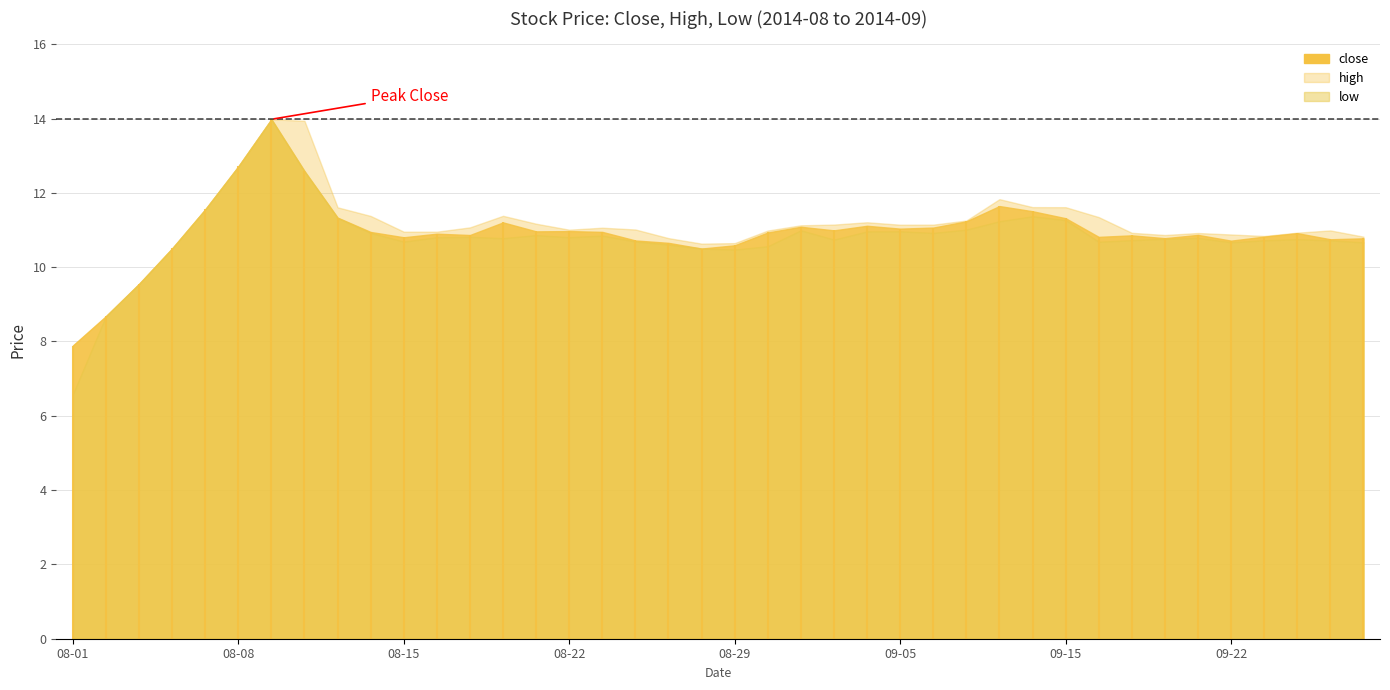

True or false: low and high intersect in this chart.

False